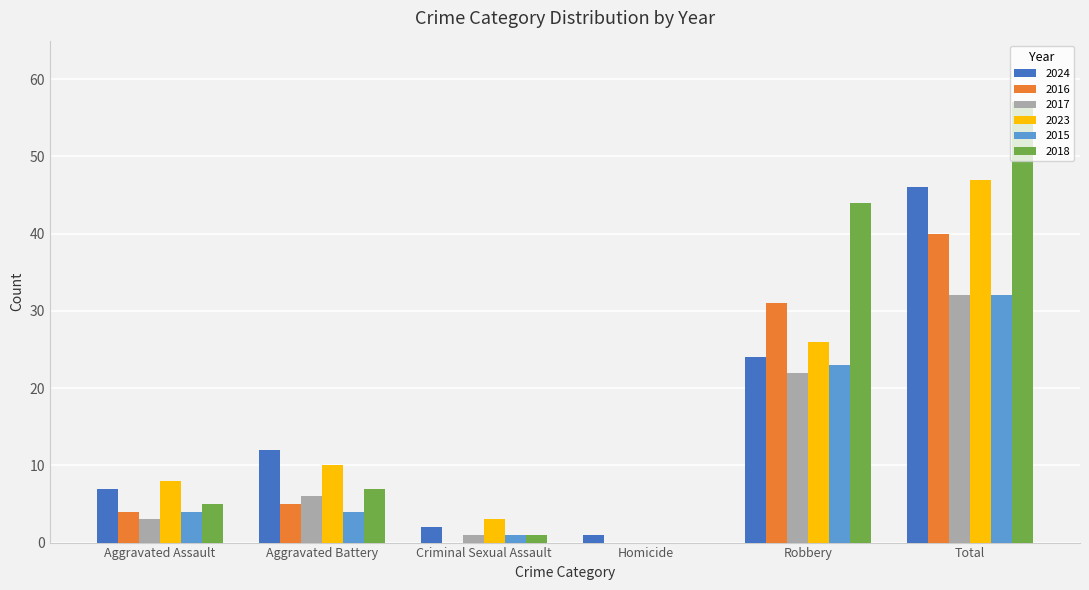

What is the maximum value for 2023?

47